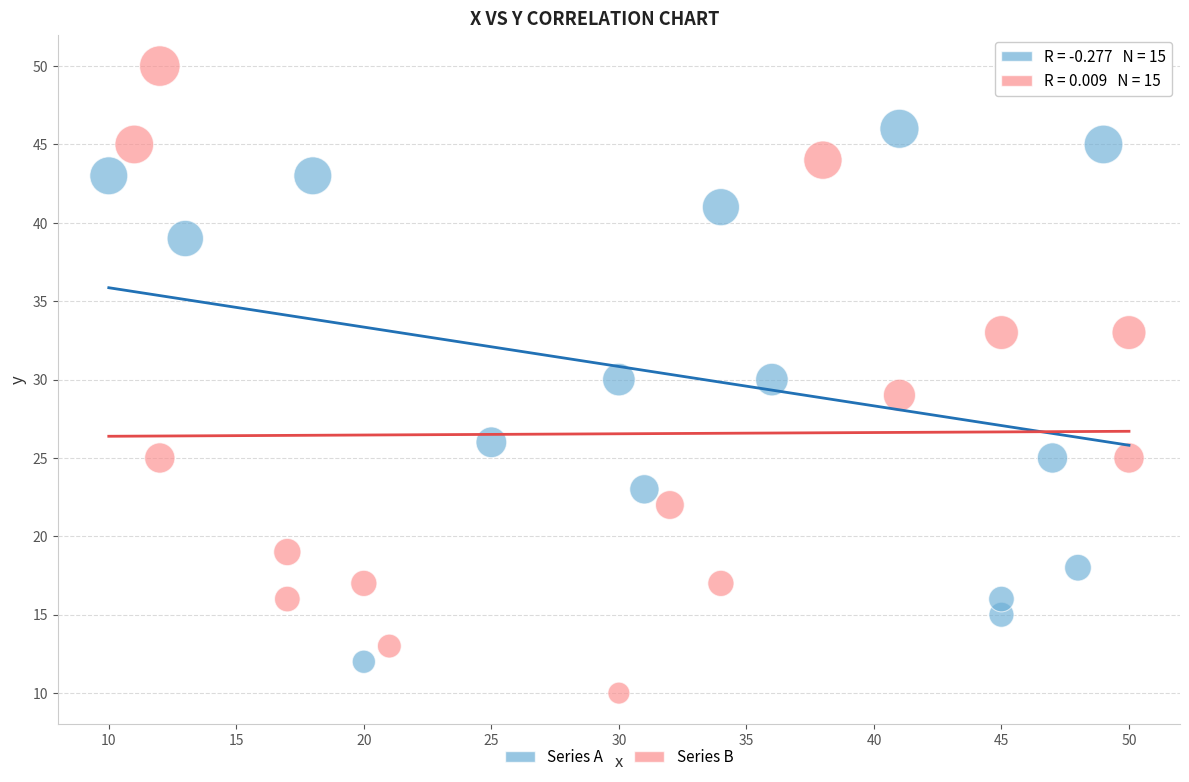

Which series reaches the minimum Y coordinate?

Series B